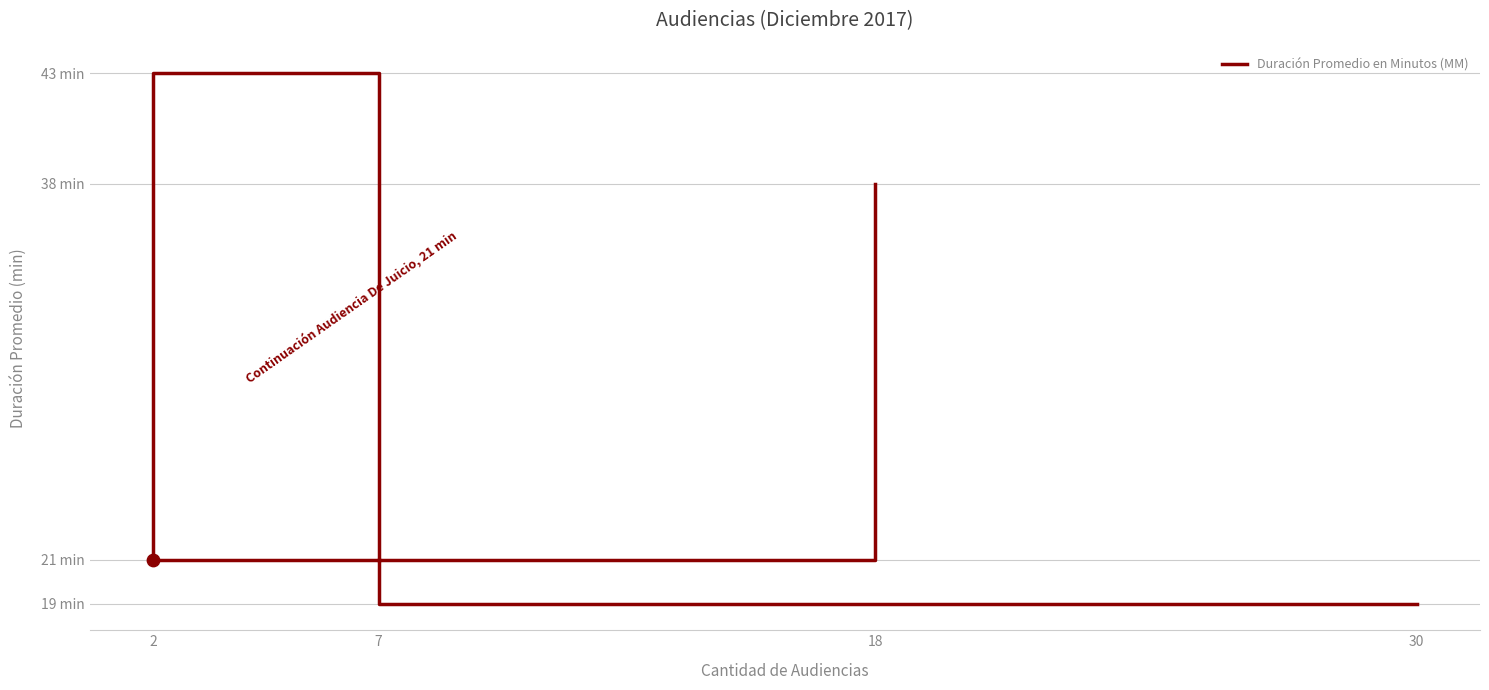

Approximately how many times larger is the value at 18 compared to 2?

1.8